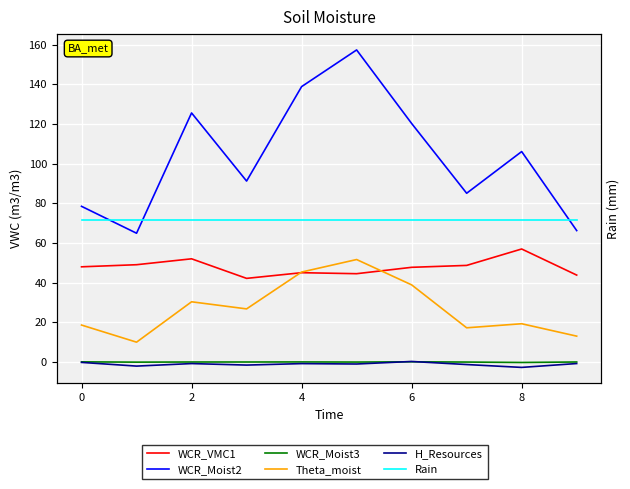

Is this an area chart (filled region under the line)?

No